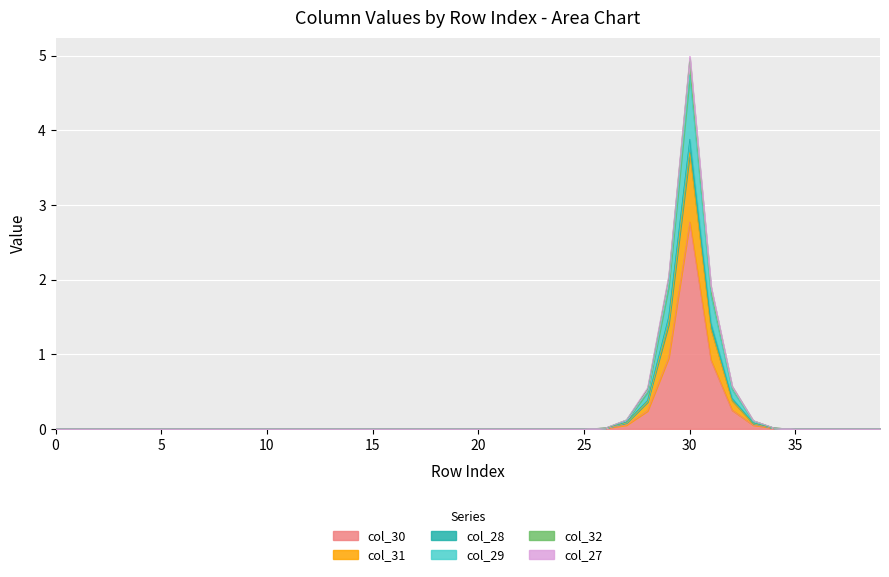

Rank the categories by col_30 value from lowest to highest.

0, 1, 2, 3, 4, 5, 6, 7, 8, 9, 10, 11, 12, 13, 14, 15, 16, 17, 18, 19, 20, 21, 22, 23, 24, 25, 35, 36, 37, 38, 39, 26, 34, 27, 33, 28, 32, 31, 29, 30